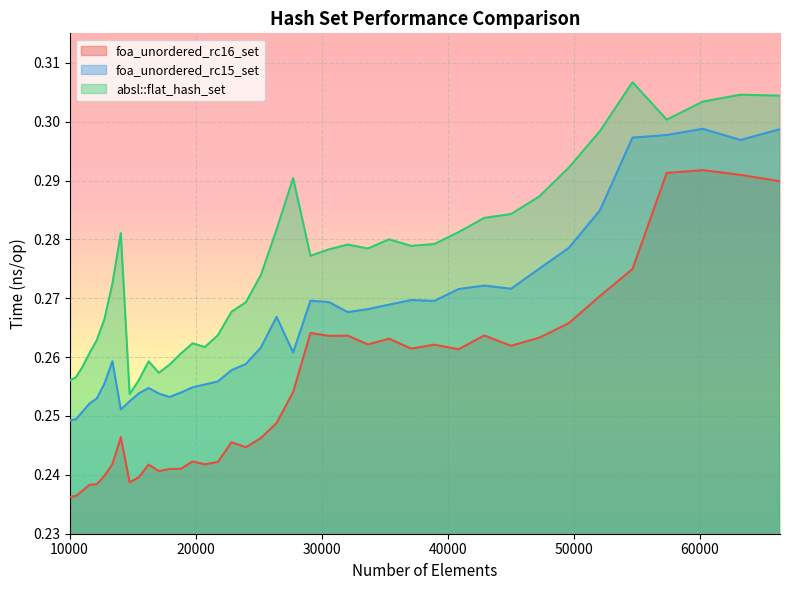

Which has a higher value, 33664 or 63216?

63216